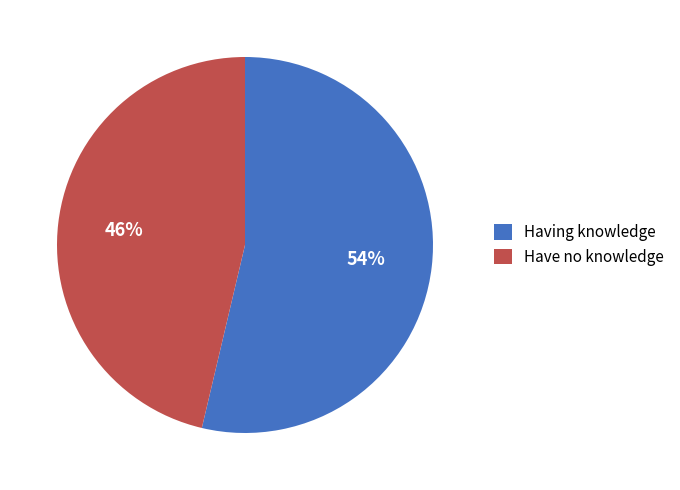

How many segments does this pie chart have?

2